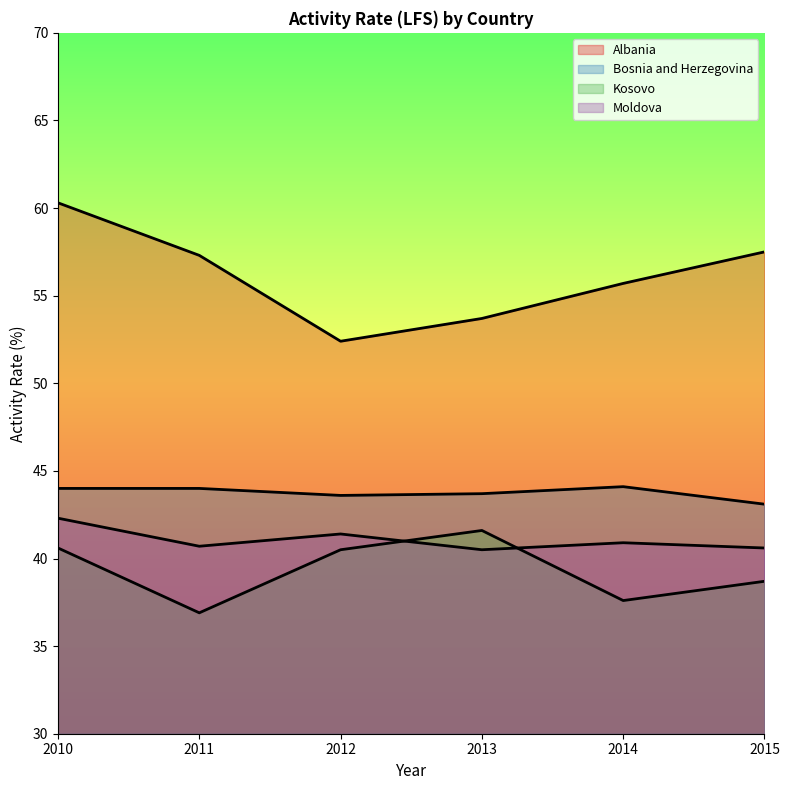

What is the spread (max minus min) of values at 2014?

18.1